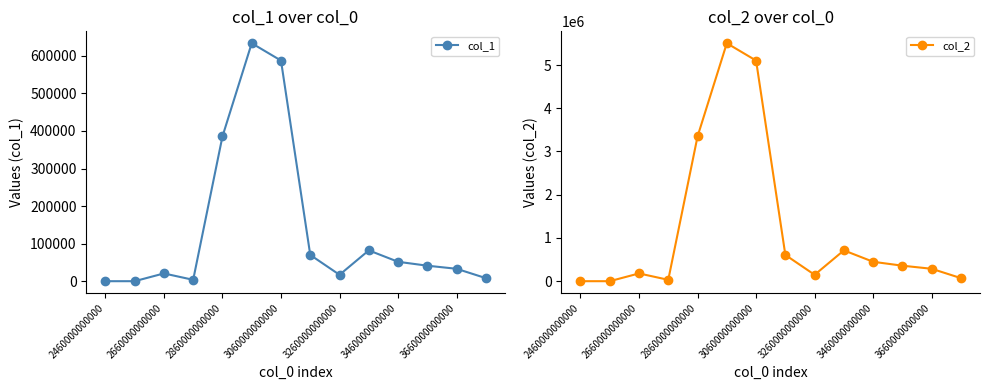

How many lines are shown in the chart?

2